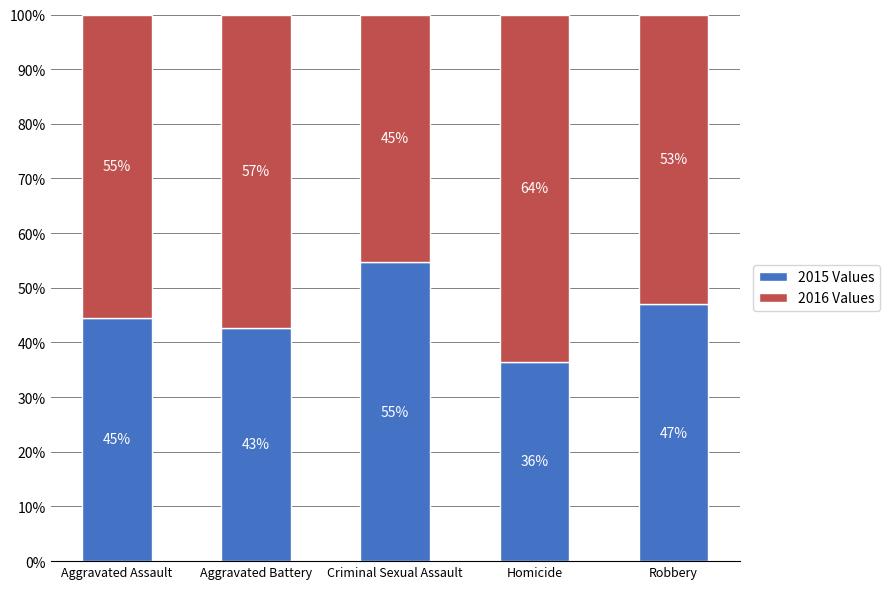

What are all the series names shown in the legend?

2015 Values, 2016 Values